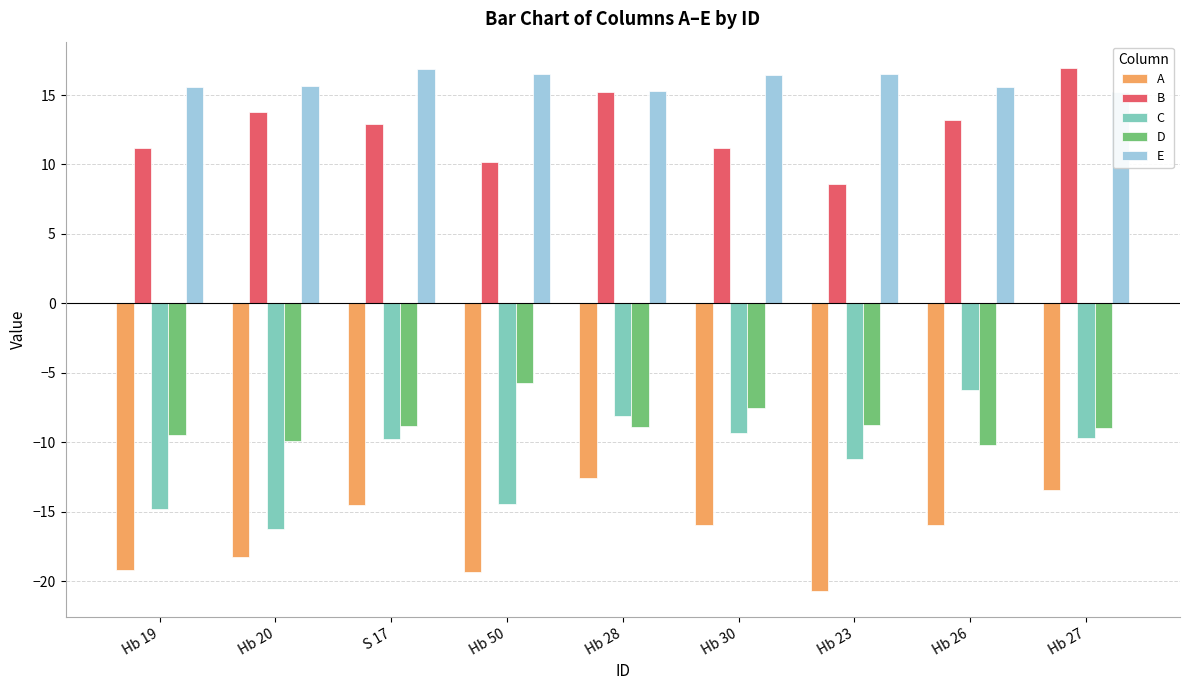

Is it true that E equals 7.6 at Hb 27?

False